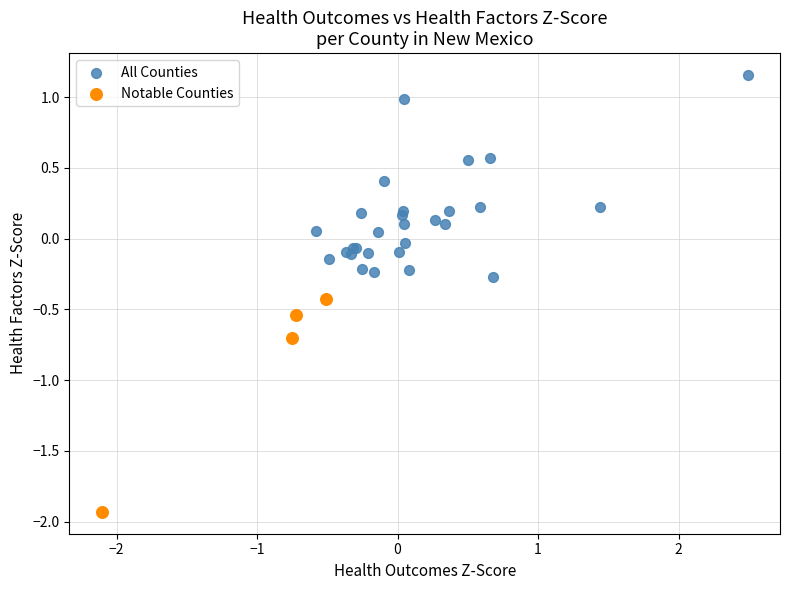

Which series reaches the maximum Y coordinate?

All Counties